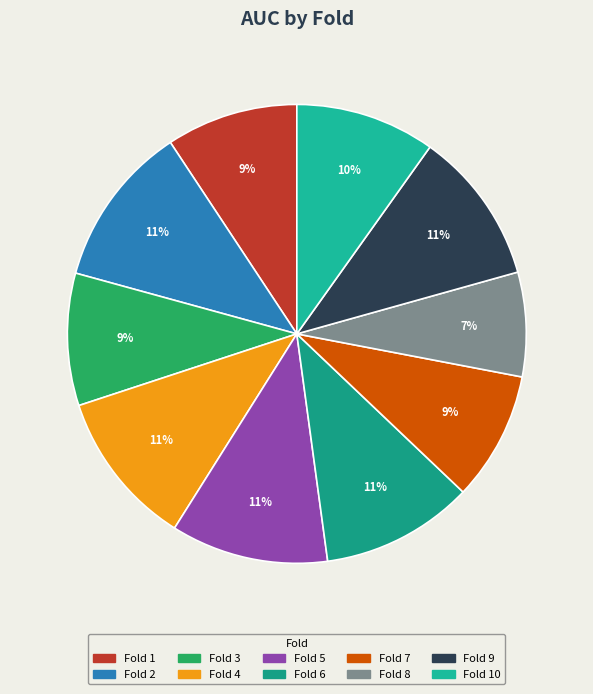

How many slices are in this pie chart?

10